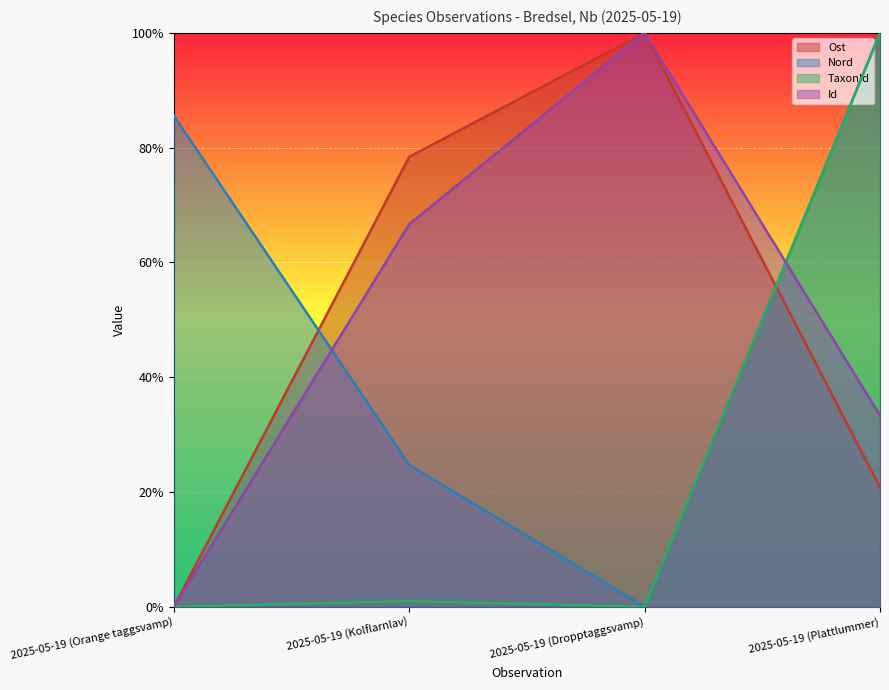

True or false: TaxonId has a value of 0.0 at 2025-05-19 (Dropptaggsvamp).

False